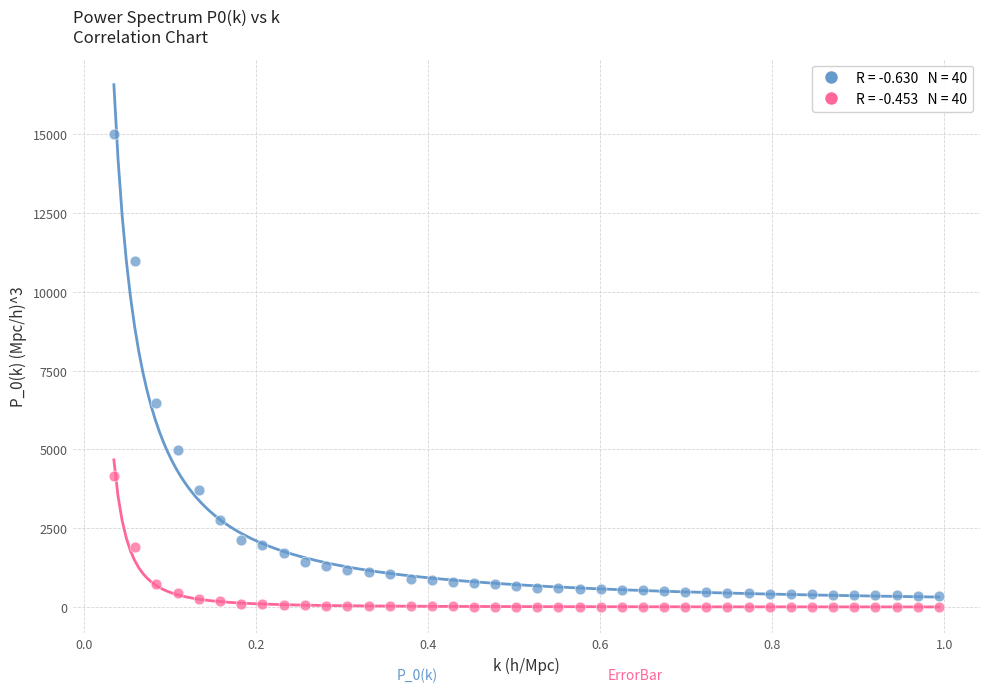

Across all series, what Y value is closest to 7503?

6476.8